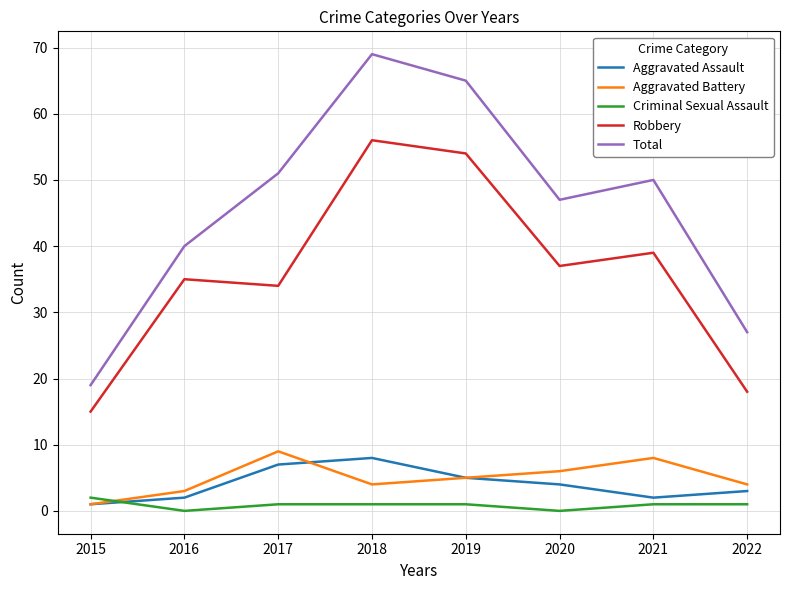

What is the sum of all Aggravated Battery values?

40